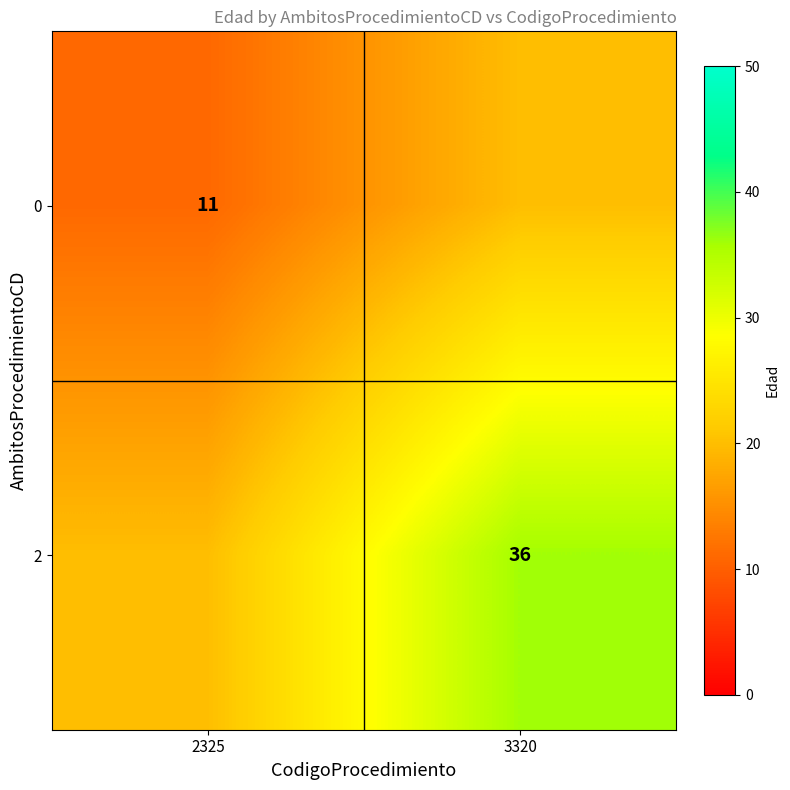

Is the value of 2 at 3320 greater than the value of 0 at 2325?

Yes